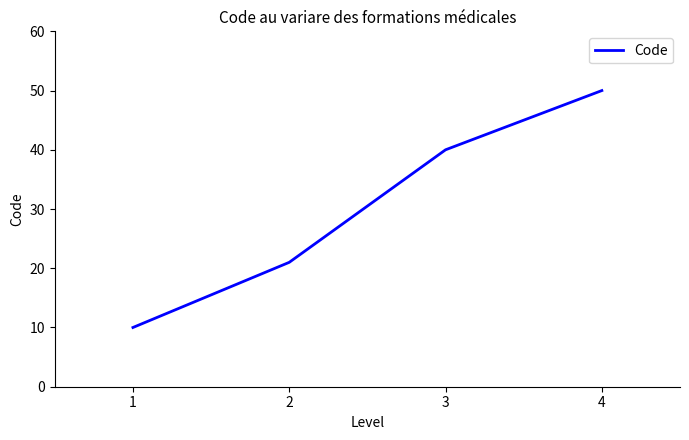

Reading left to right, list all the values displayed in this chart.

10	21	40	50